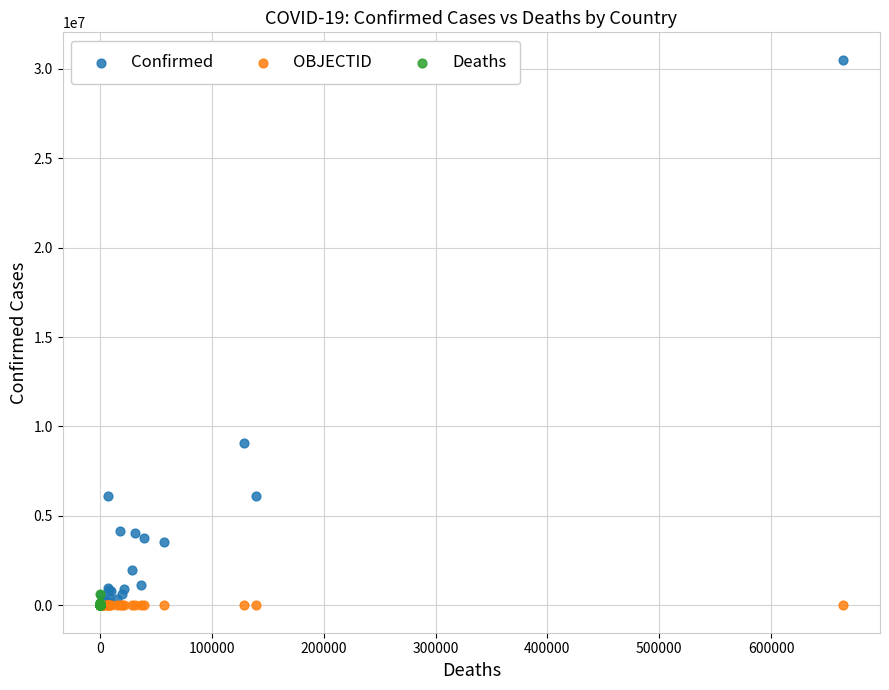

What are all the series names shown in the legend?

Confirmed, OBJECTID, Deaths